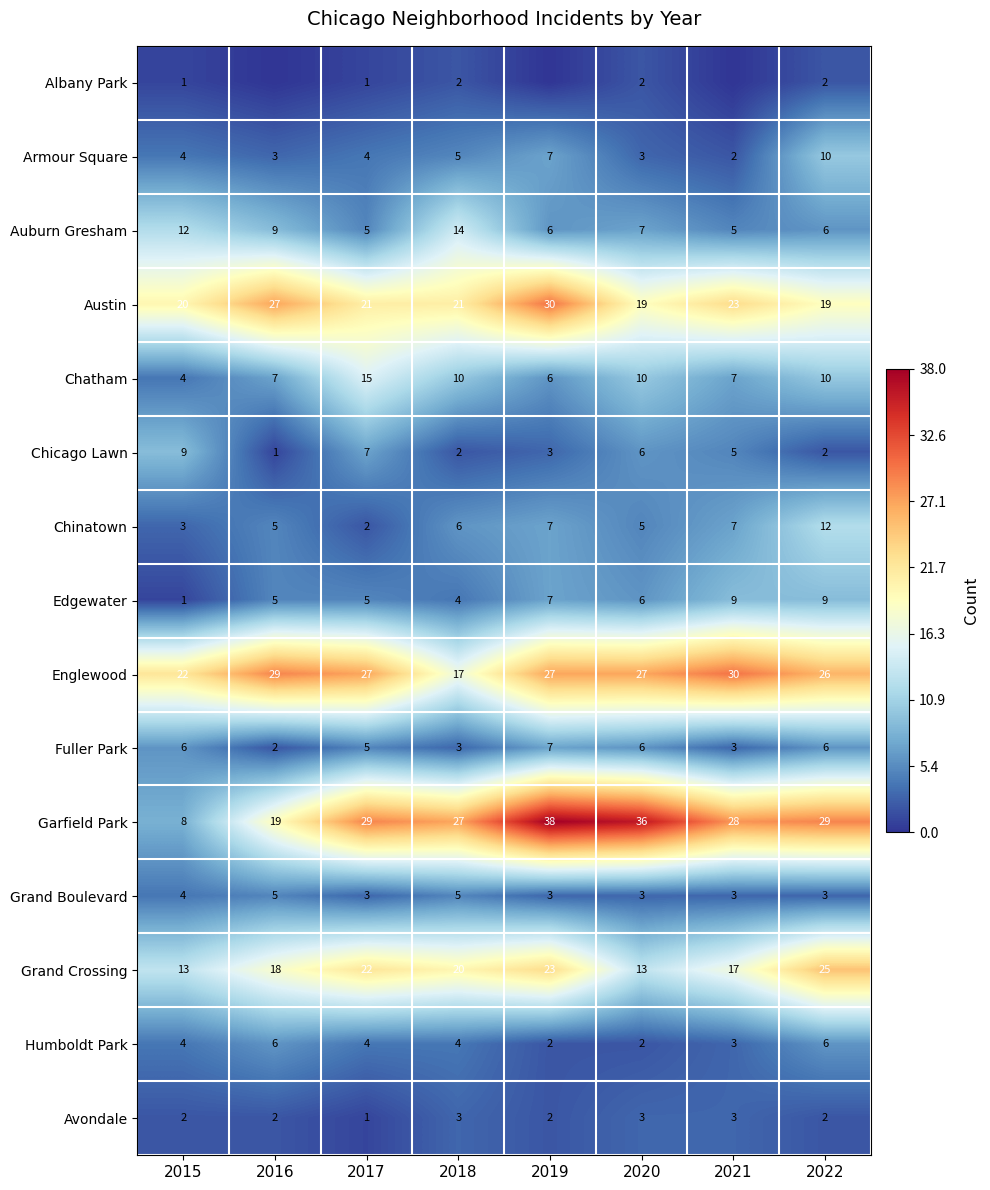

What is the approximate value of Garfield Park at 2021, to the nearest 5?

30